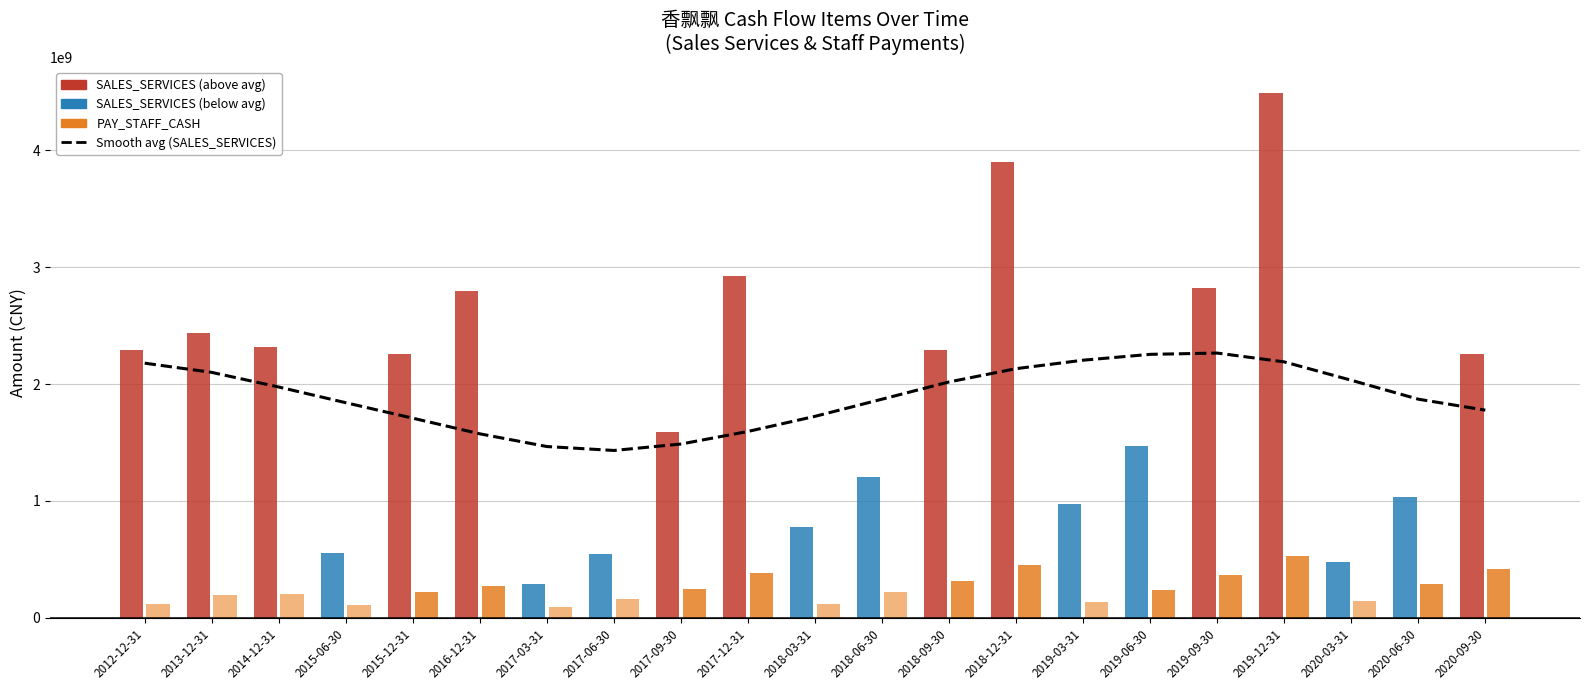

True or false: Smooth avg (SALES_SERVICES) has a value of 2914501621.9 at 2012-12-31.

False